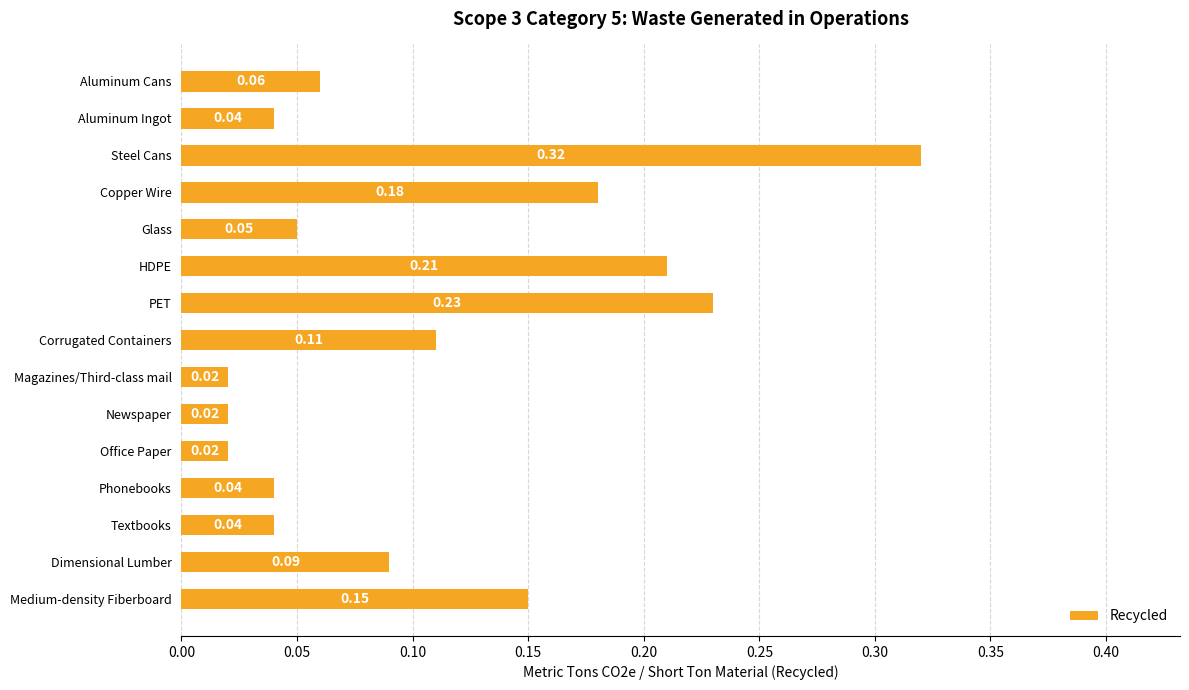

At which category does the chart reach its peak across all series?

Steel Cans